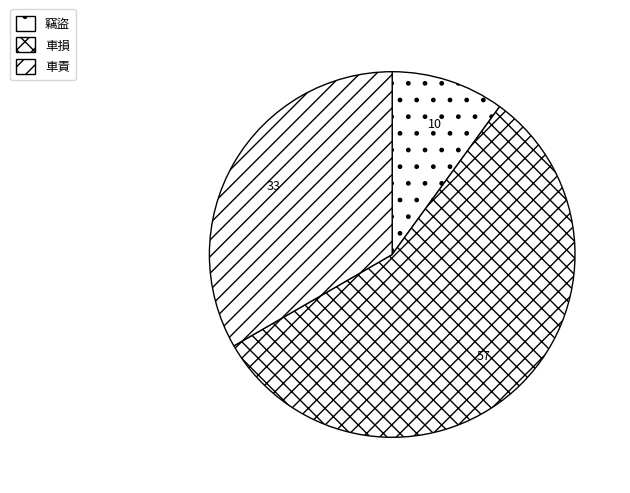

Count the number of slices in the pie.

3